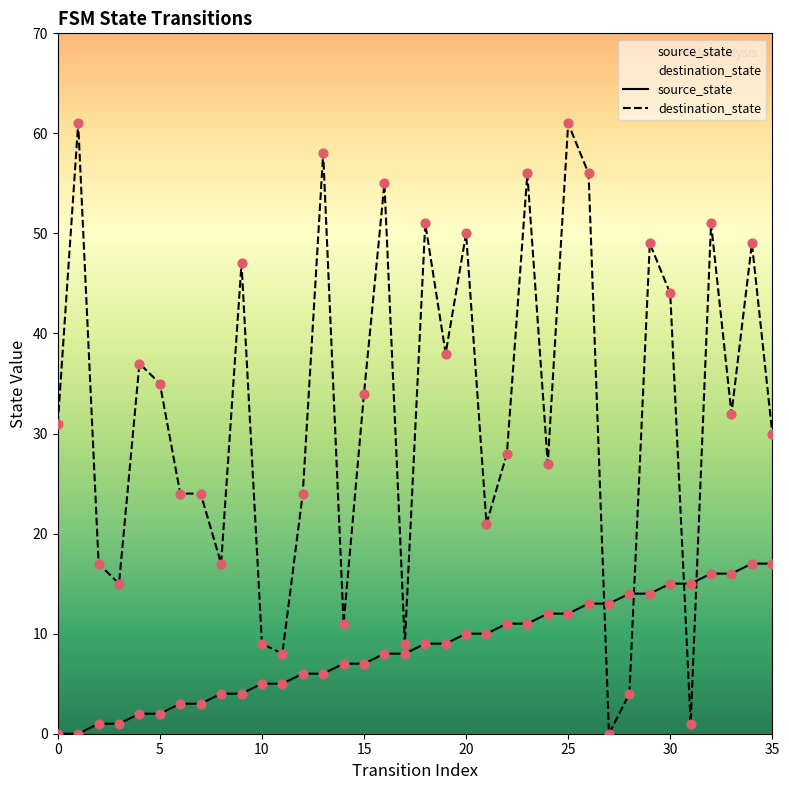

Which series has the largest Y range (max minus min)?

destination_state